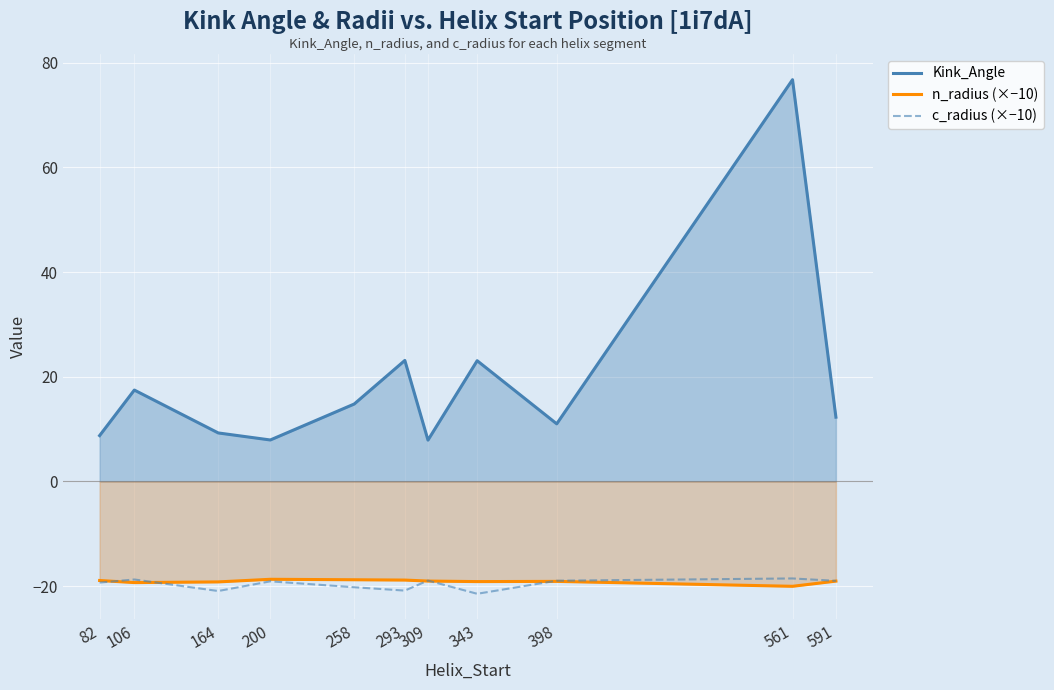

The c_radius (×−10) series shows -18.5 at 561. True or false?

True